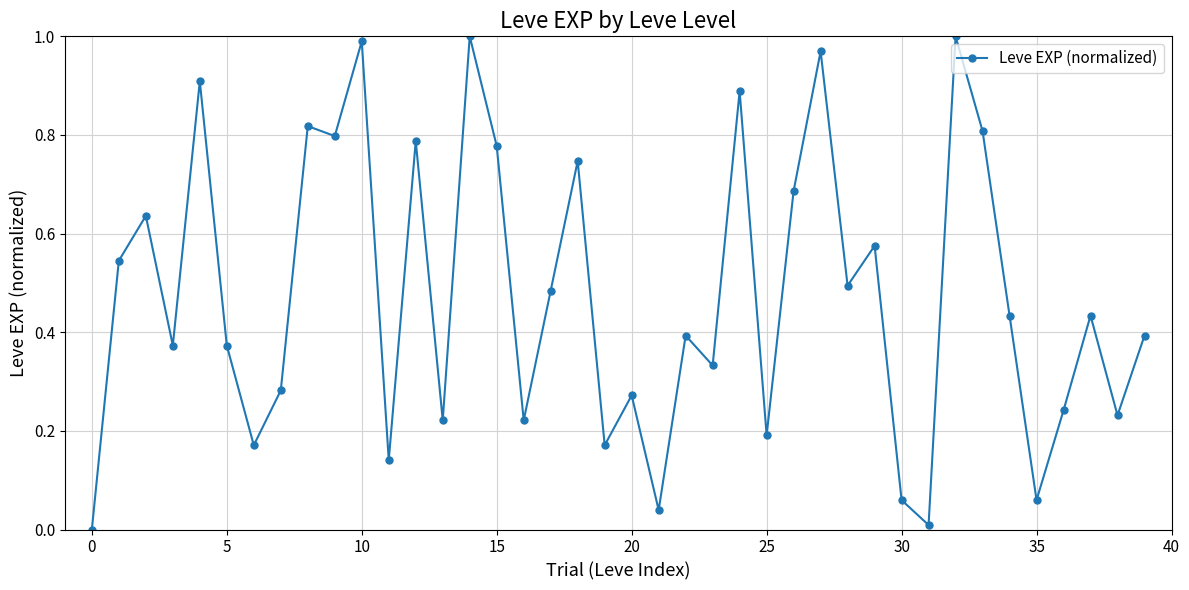

What is the sum of all values?

19.0